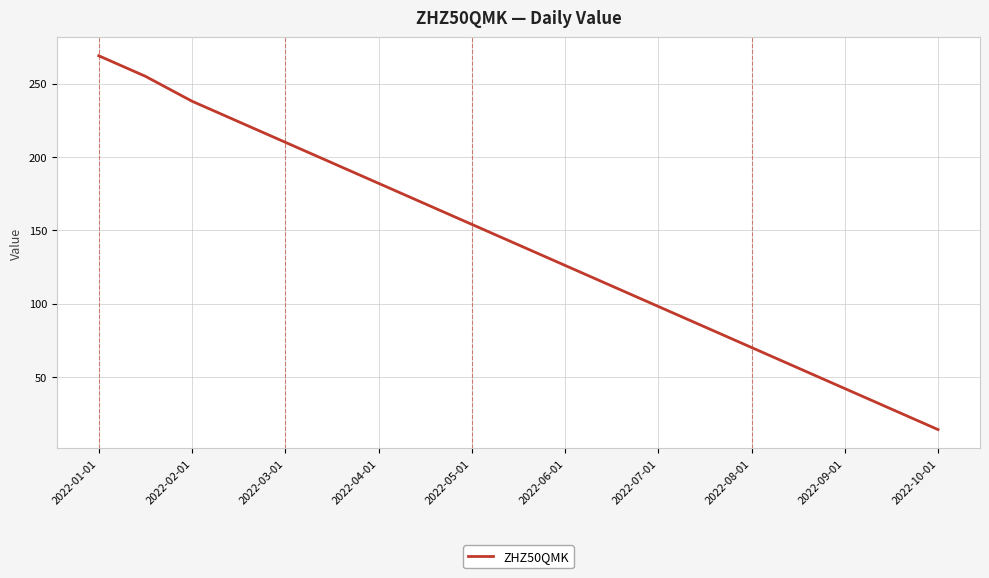

What is the smallest value displayed?

14